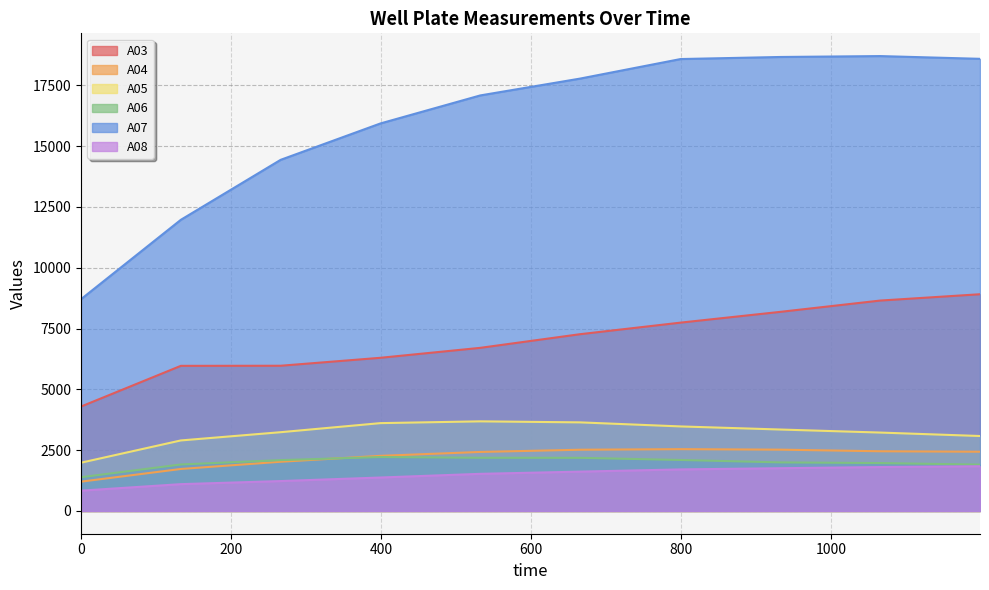

Which series has the largest total across all categories?

A07